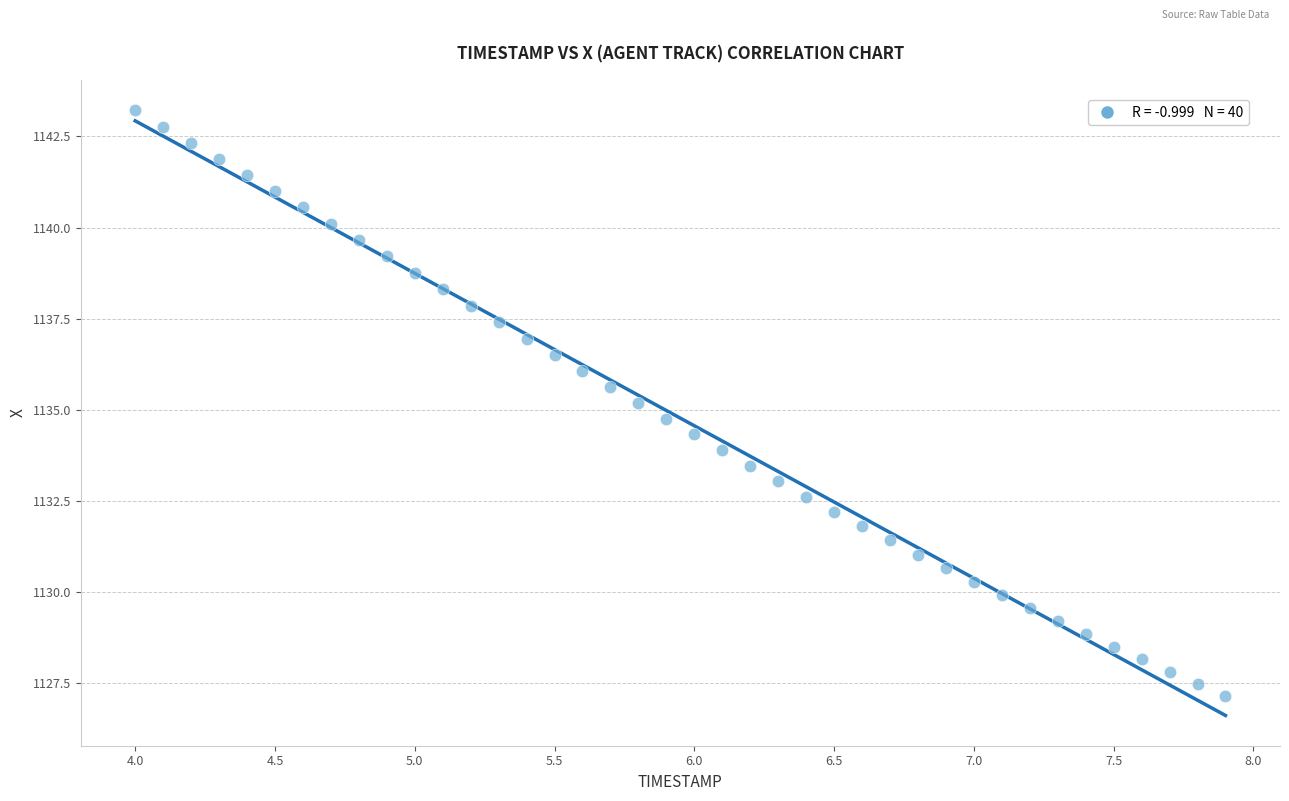

What is the range of X values (max minus min)?

3.9